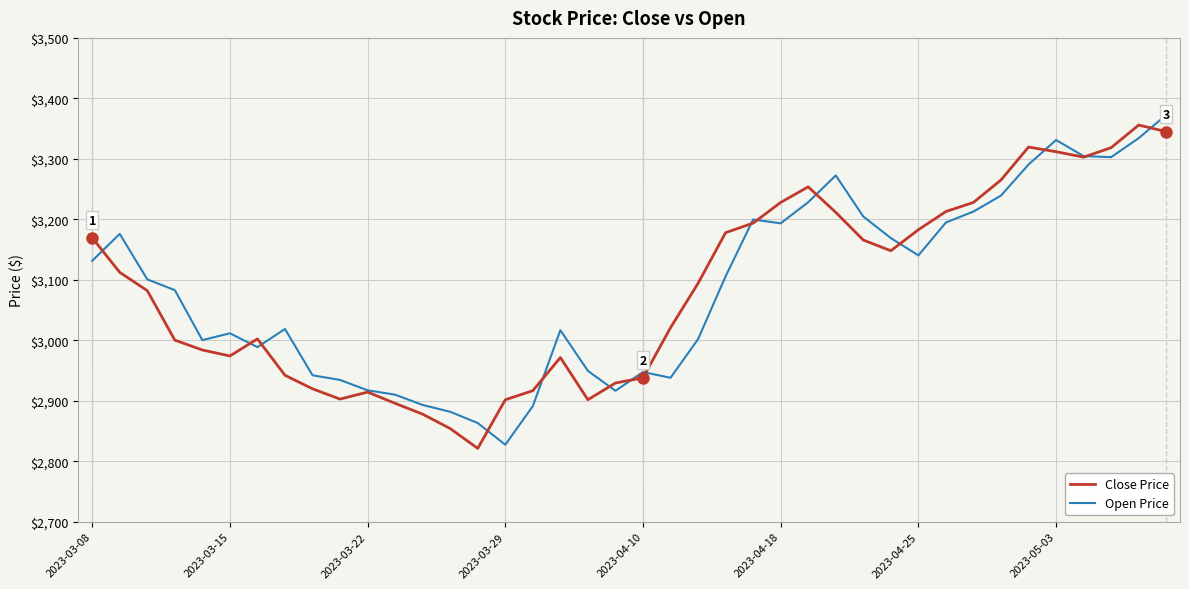

What is the greatest value displayed?

3372.8